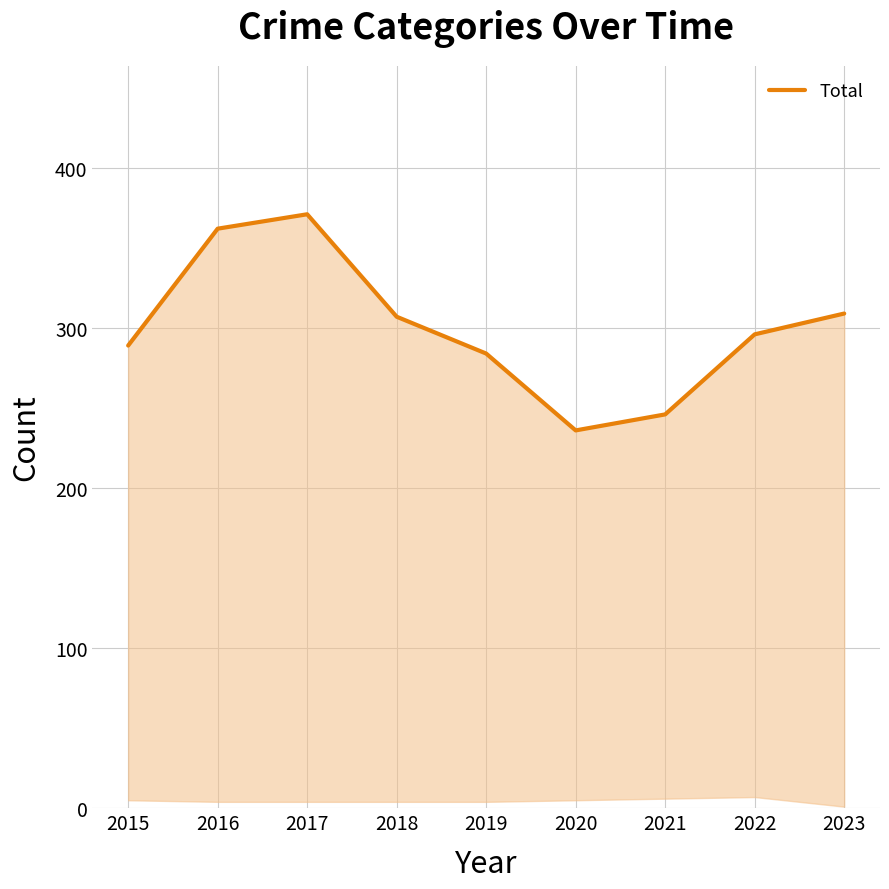

What is the minimum value shown in the chart?

236